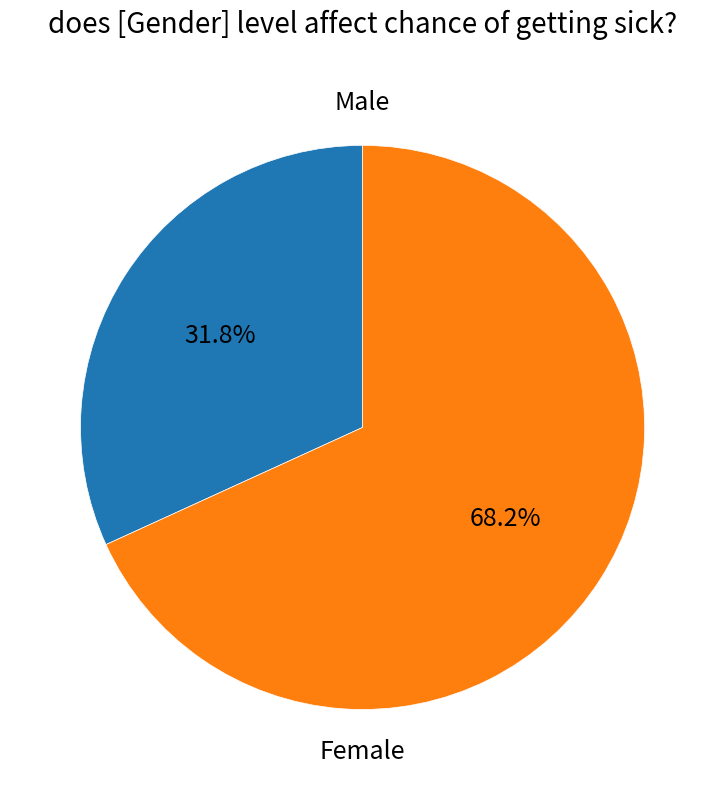

To the nearest percent, what is the average slice percentage?

50%